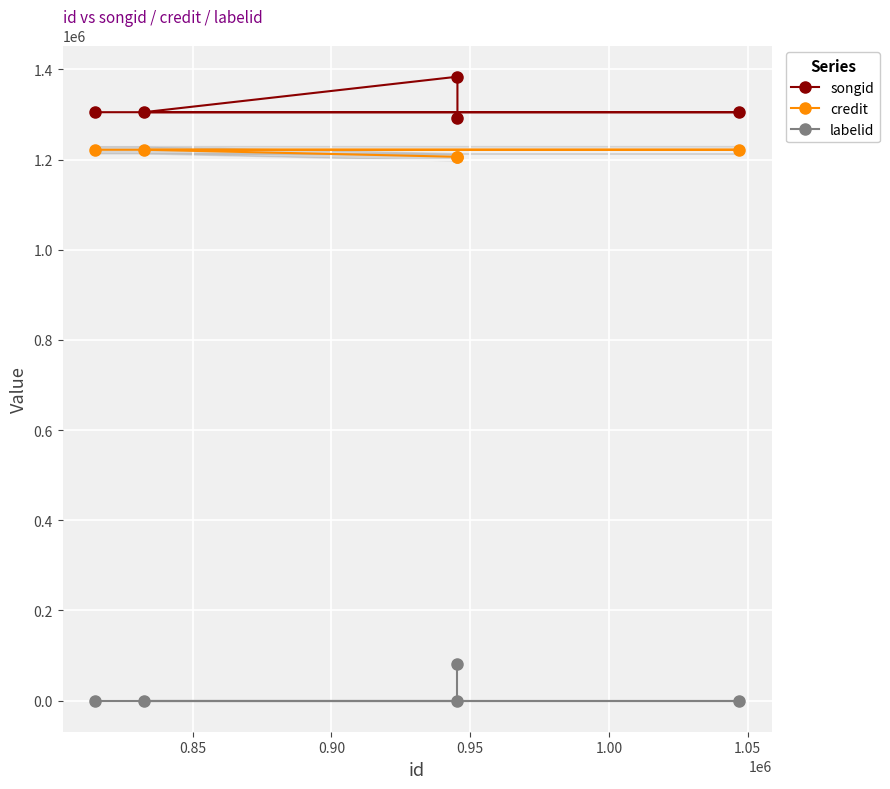

Is it true that labelid equals -1 at 0.85?

True